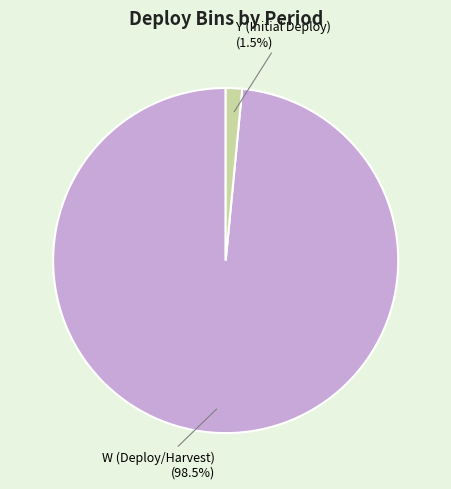

Is there any slice that represents more than half of the pie?

Yes